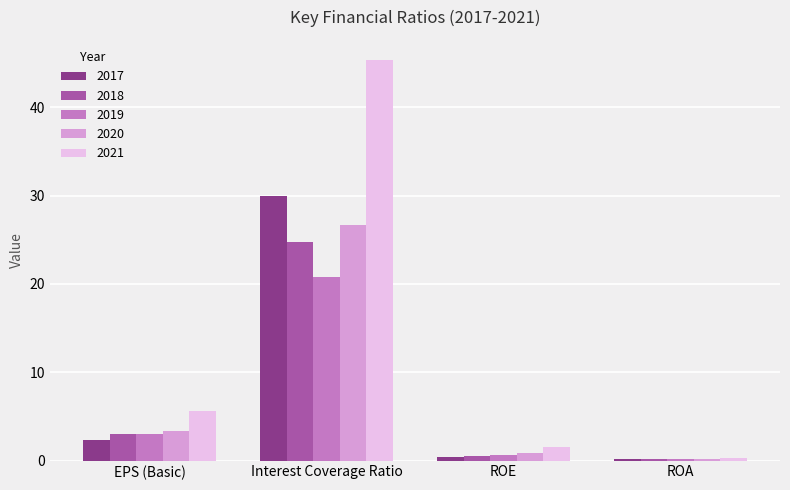

At which label is 2020 closest to 13?

EPS (Basic)